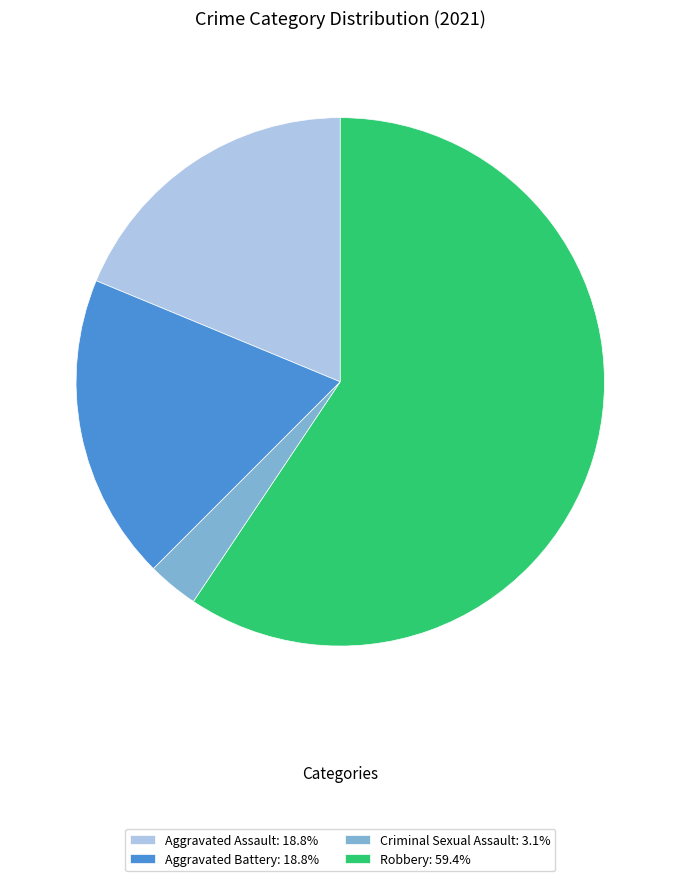

Which slice represents more than half of the pie?

Robbery